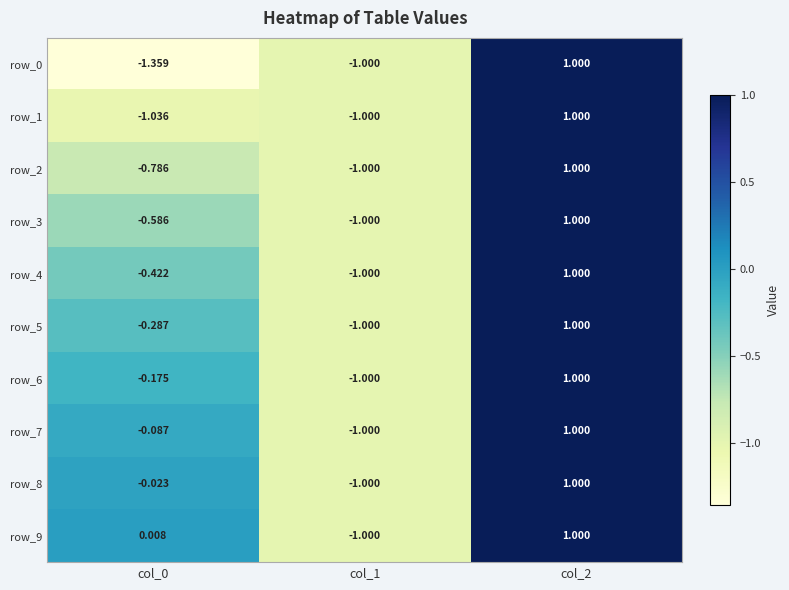

Is the value of row_9 at col_0 greater than the value of row_8 at col_2?

No